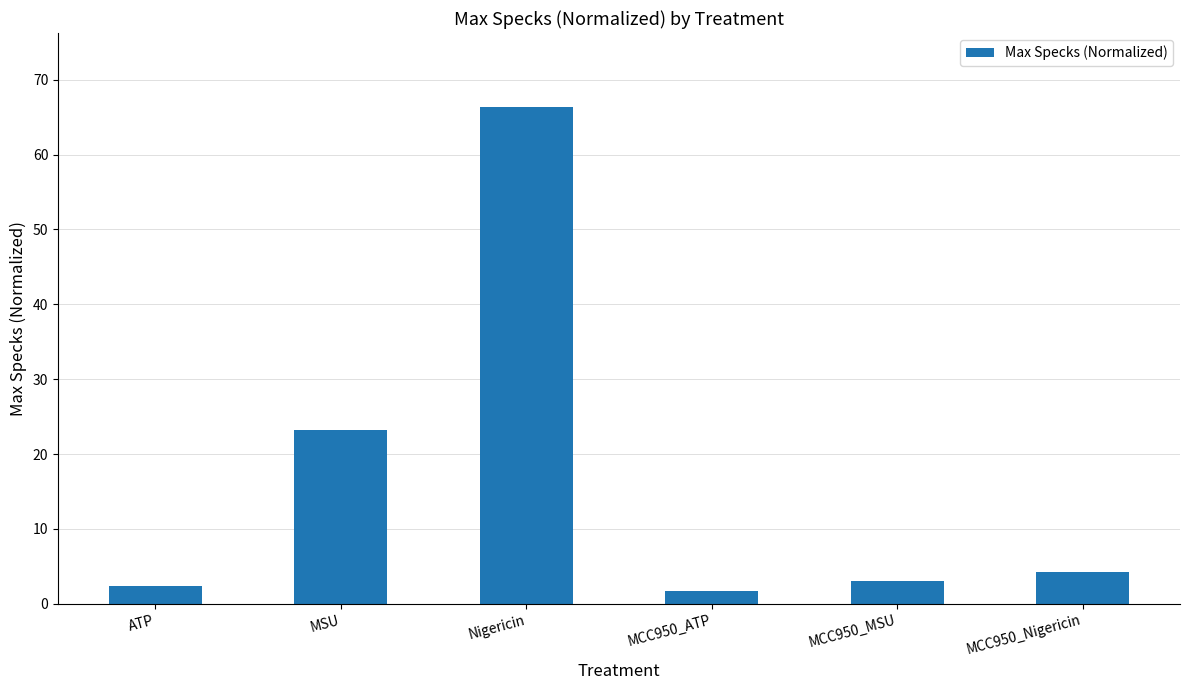

What is the value of the 1st bar from the left?

2.3